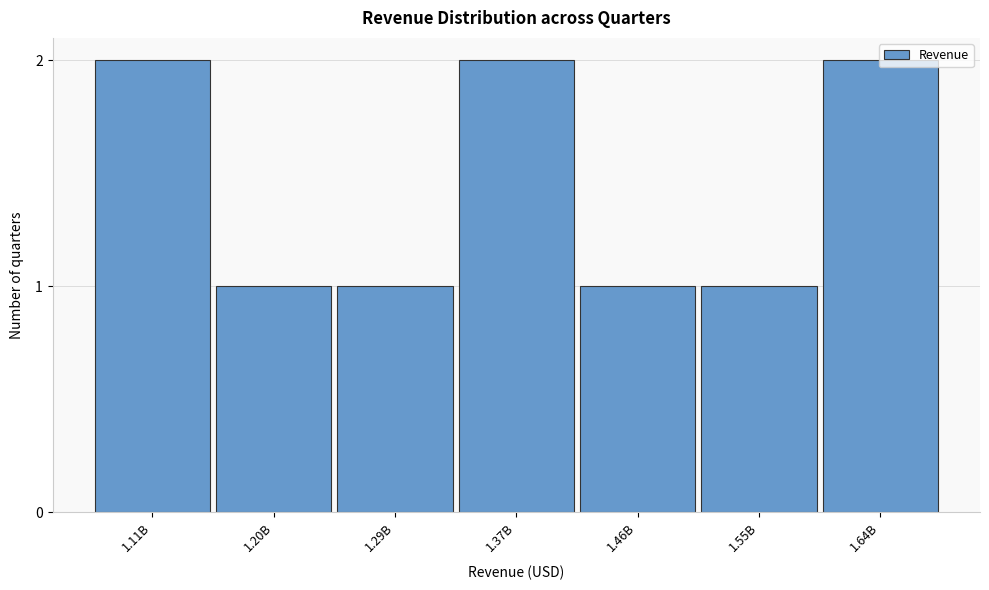

The value at 1.20B is 1. True or false?

True